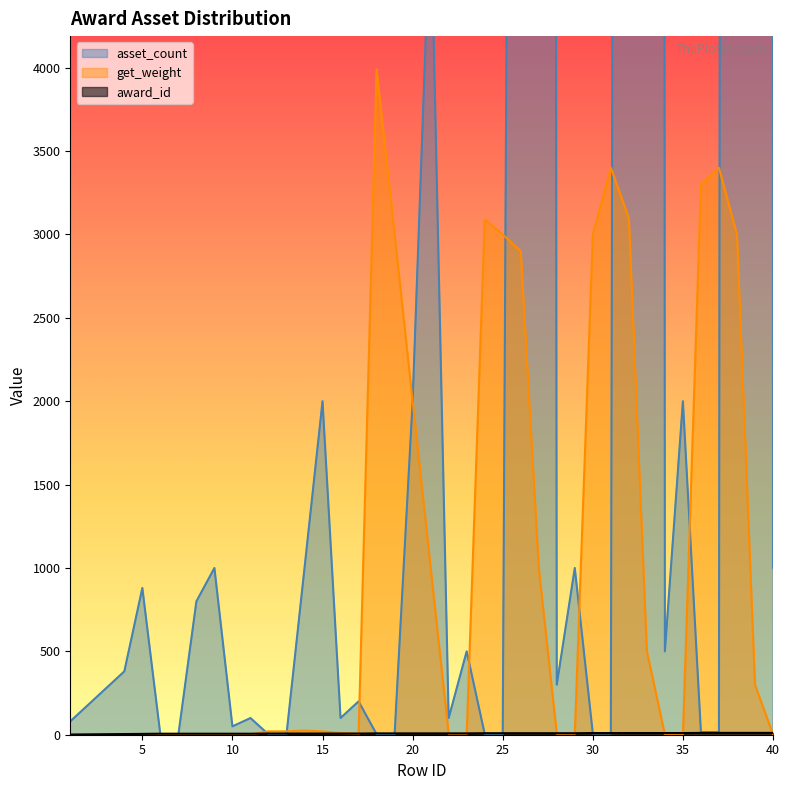

What is the total value across all series at 39?

500311